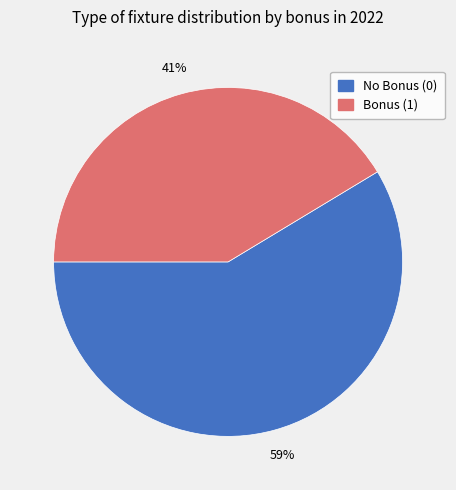

To the nearest percent, what is the average slice percentage?

50%